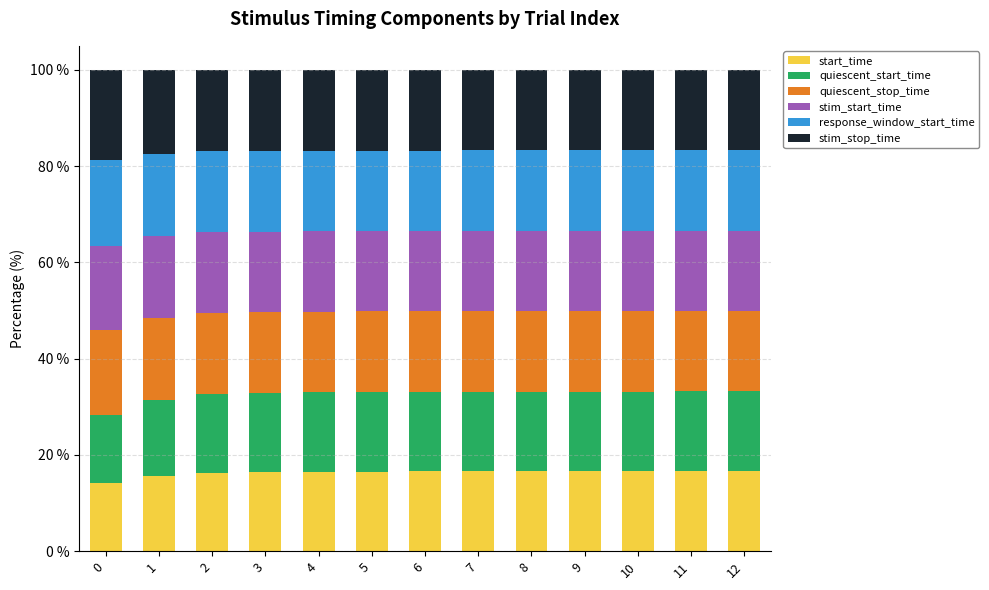

What is the maximum value for start_time?

16.6